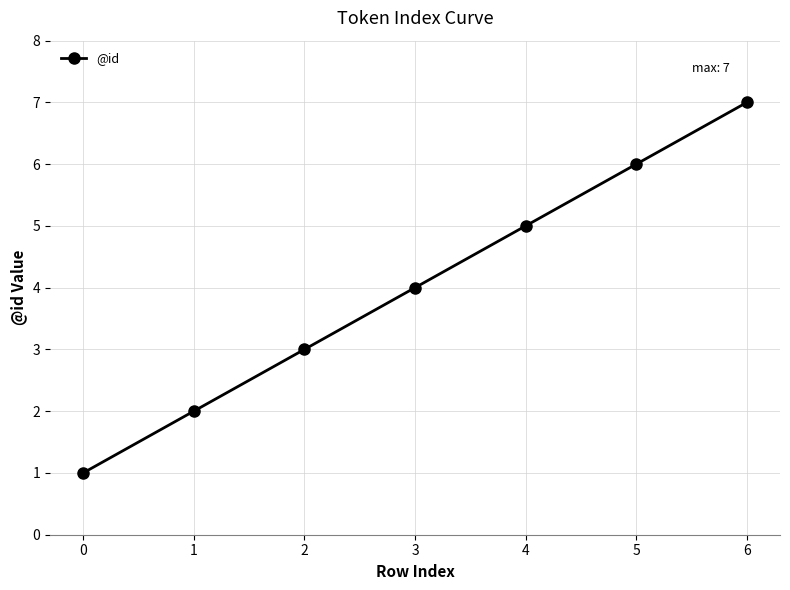

How many values are below 4?

3